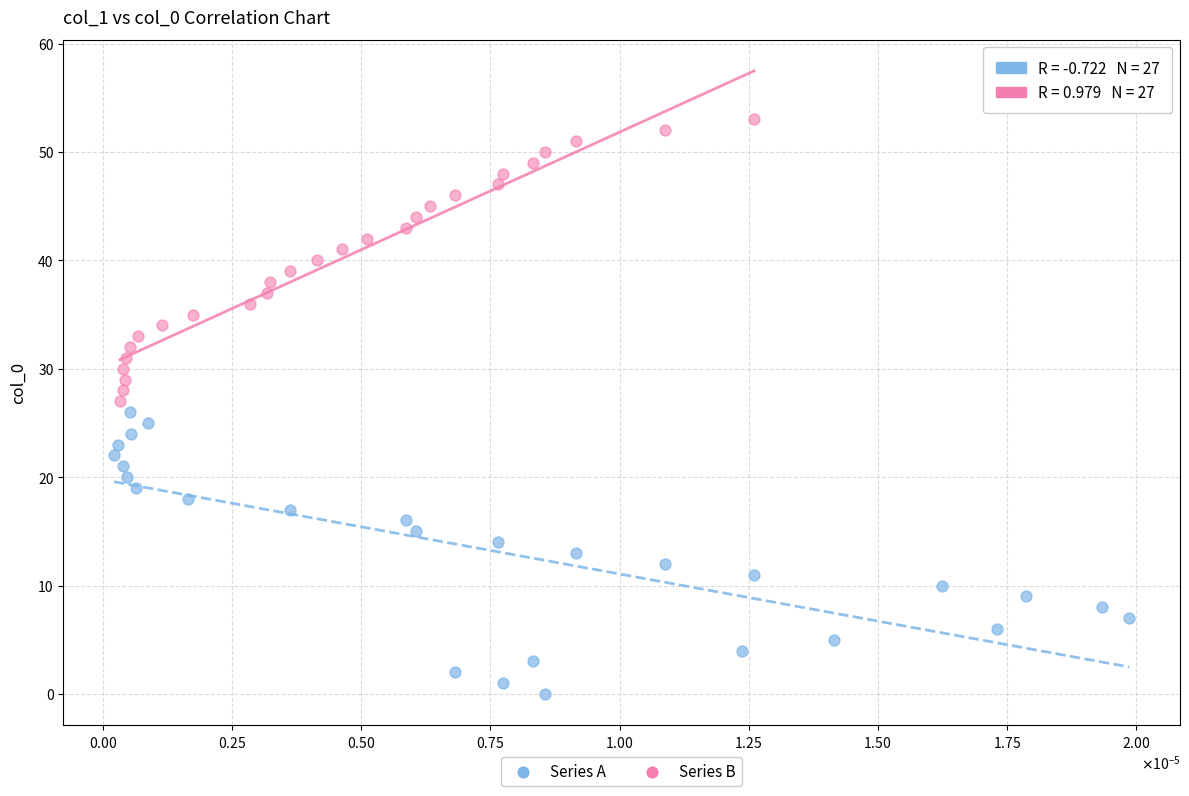

Which series reaches the maximum Y coordinate?

Series B